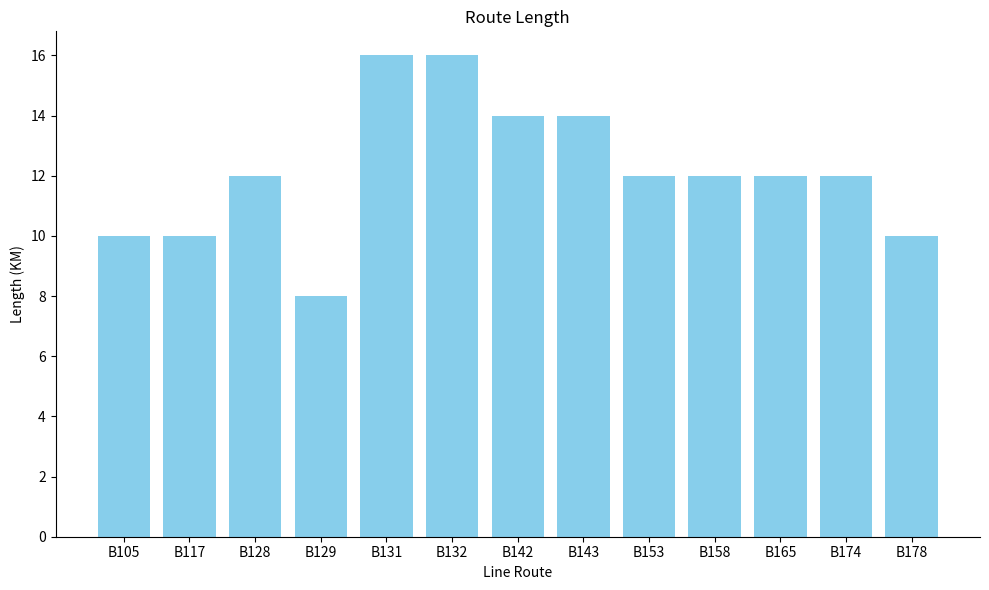

What is the ratio of the value at B178 to the value at B153?

0.8